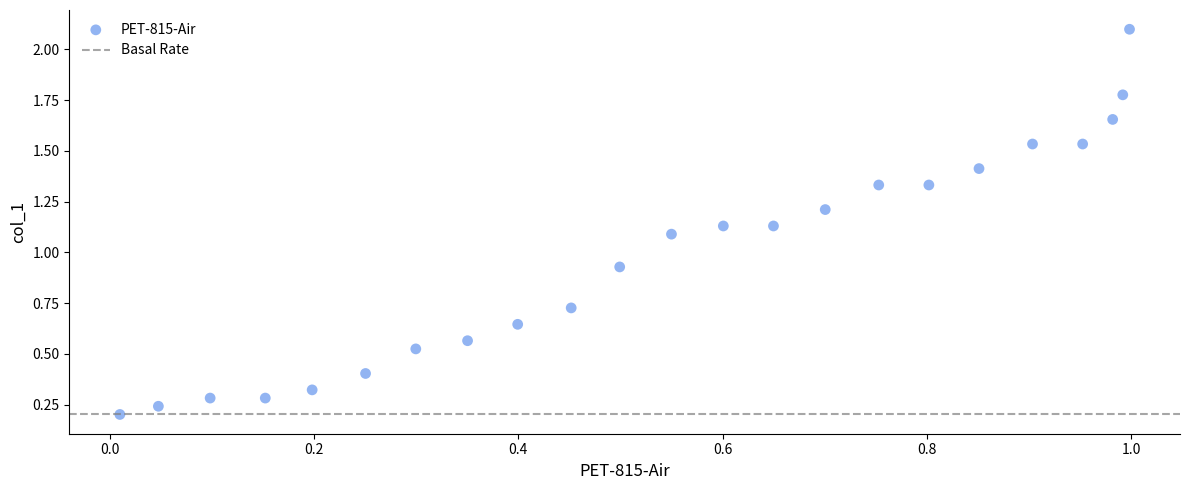

What is the range of X values (max minus min)?

1.0